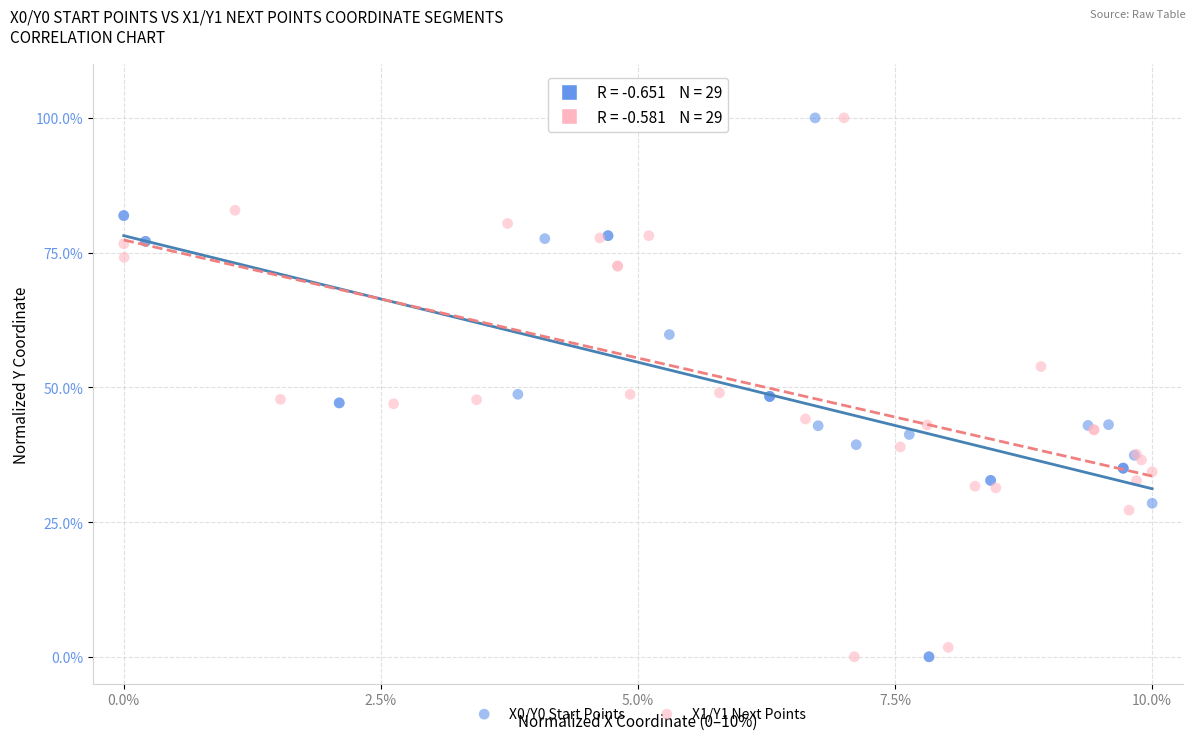

What are all the series names shown in the legend?

X0/Y0 Start Points, X1/Y1 Next Points